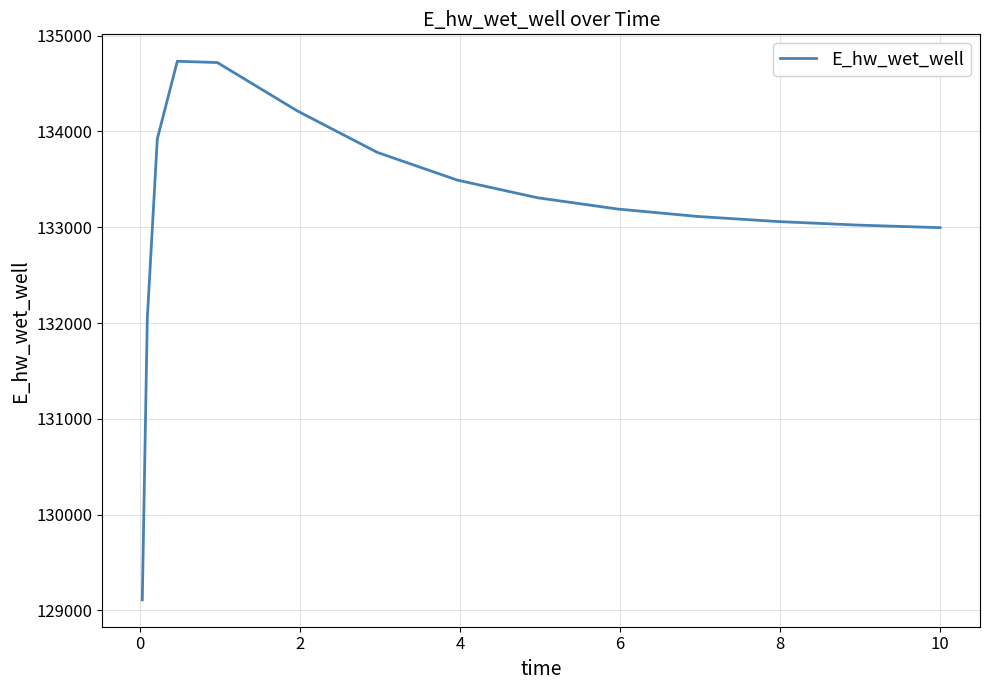

What is the difference between the maximum and minimum values?

5623.9